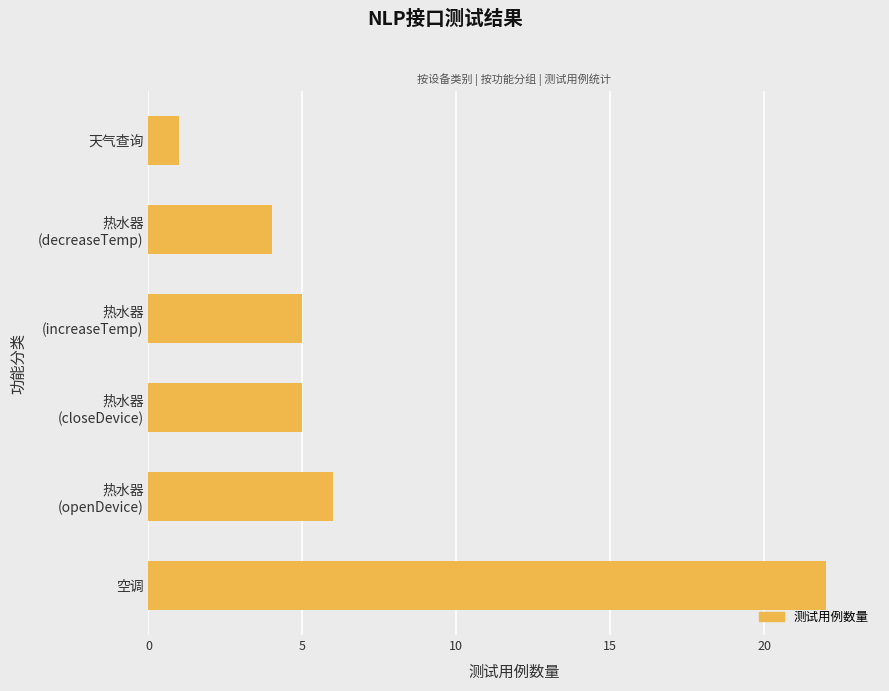

Is it true that the value at 天气查询 is 0?

False